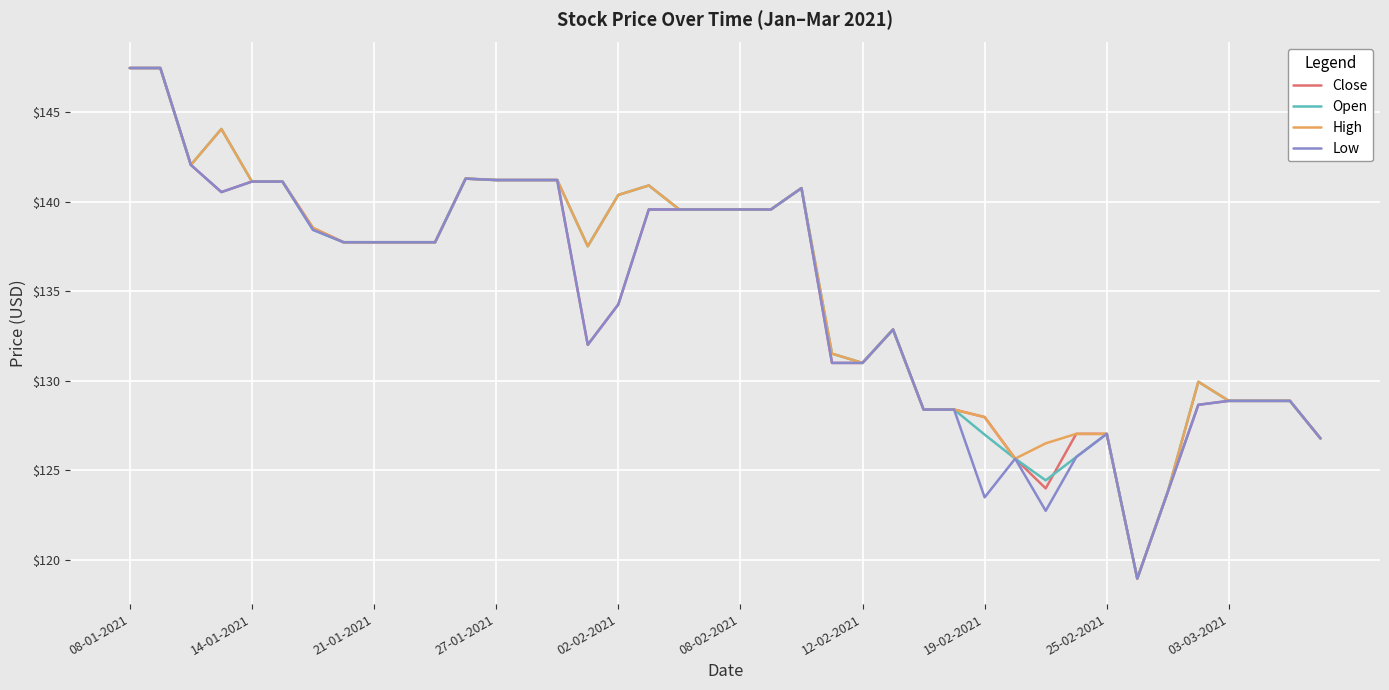

What is the minimum value shown in the chart?

119.0